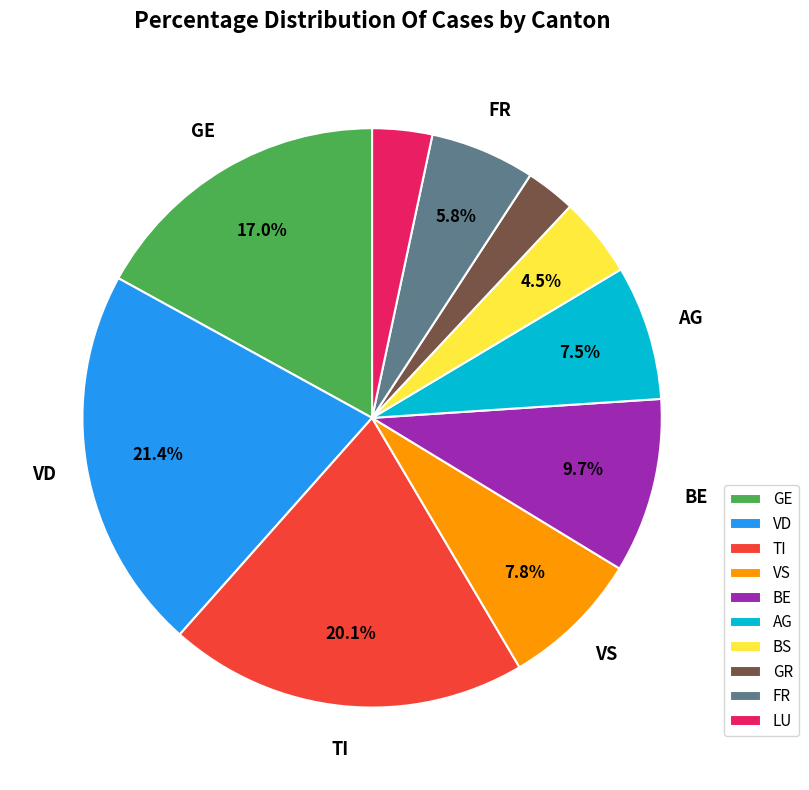

To the nearest percent, what percentage of the pie is TI?

20%